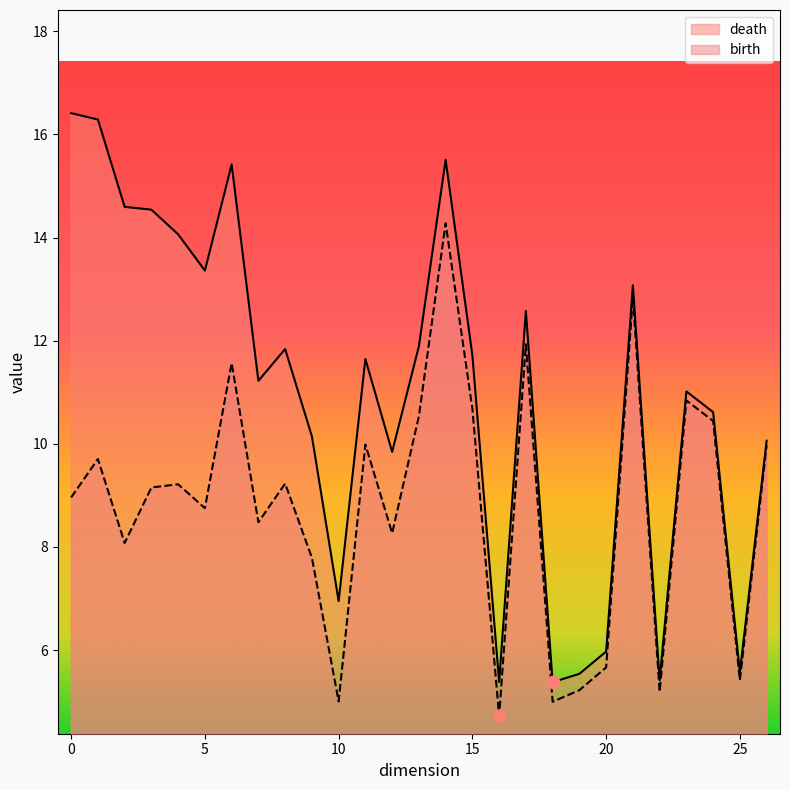

Which series has the largest Y range (max minus min)?

death